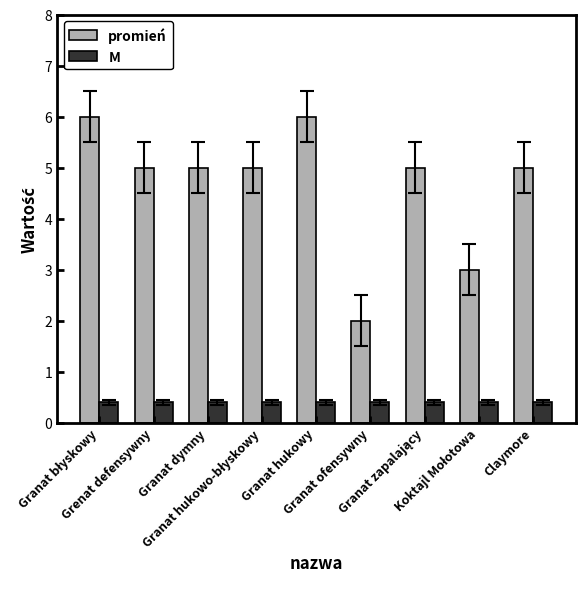

What is the lowest value of the promień series?

2.0